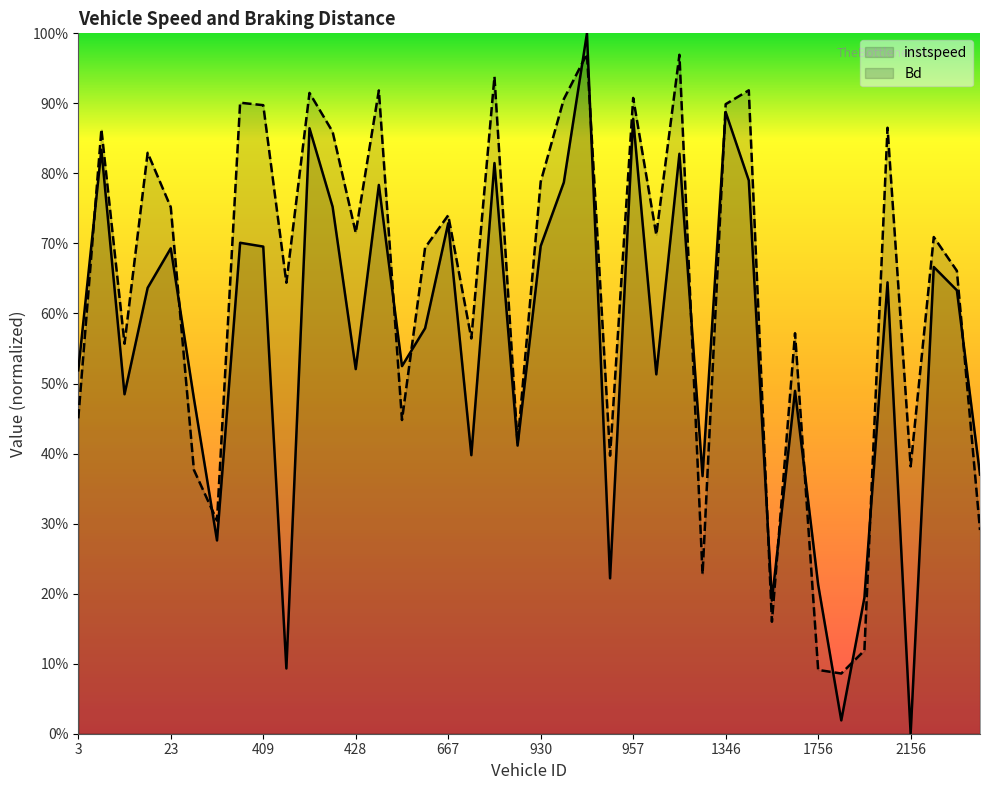

Which category has the highest value across all series?

938.0